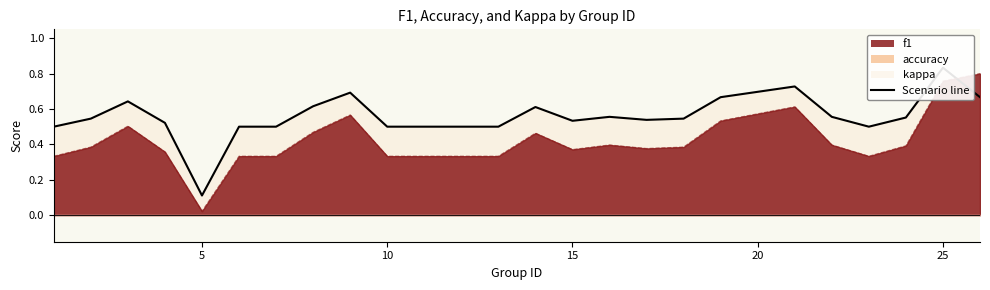

True or false: there are more than 0 points higher than both neighbors.

True